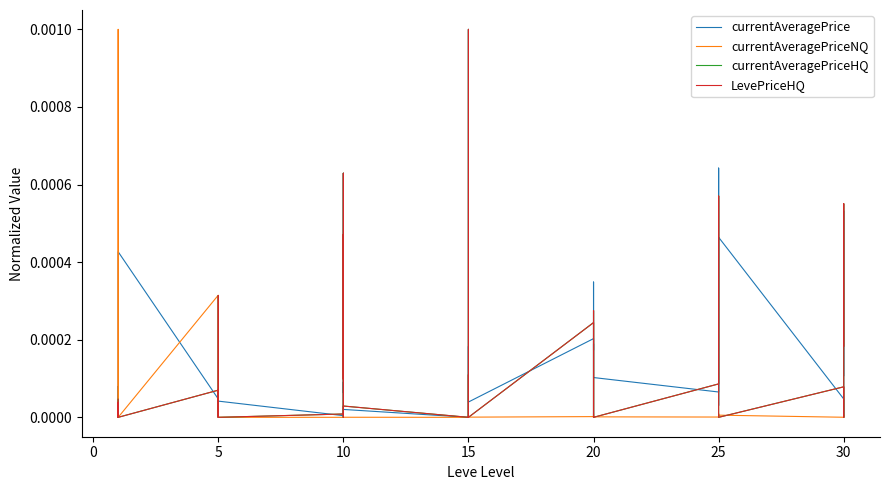

How many values in currentAveragePriceNQ are above zero?

27